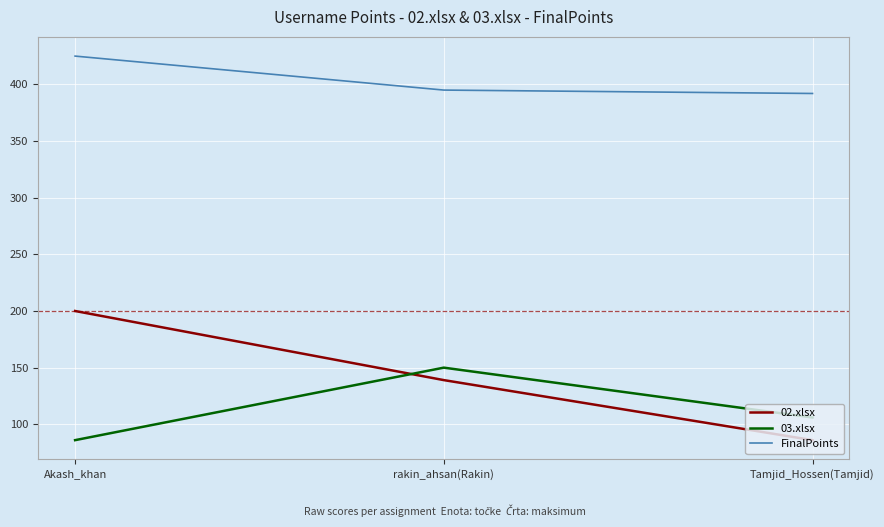

What position from the right is Akash_khan?

3